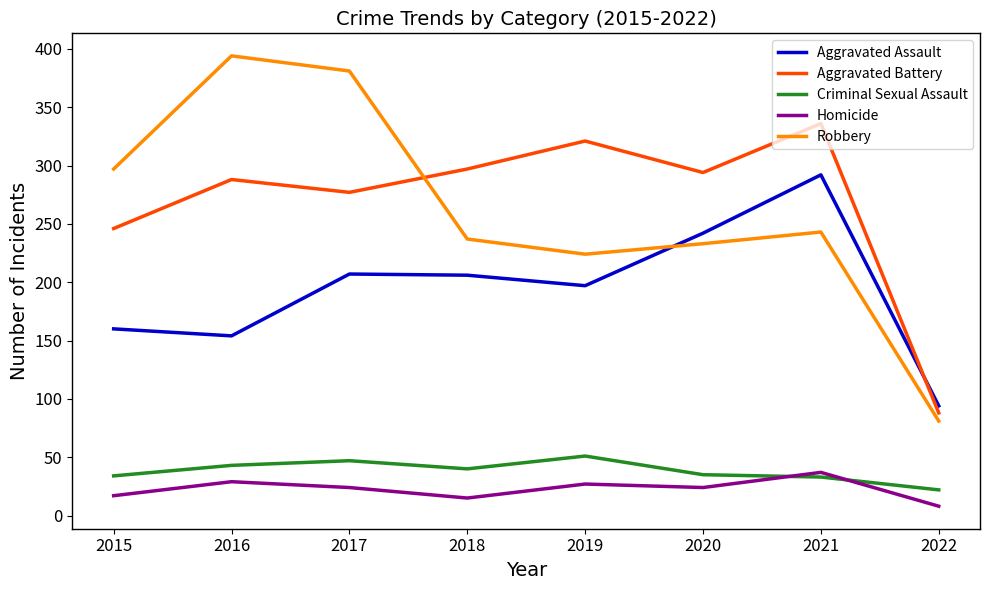

Rank the series by their maximum value, from highest to lowest.

Robbery, Aggravated Battery, Aggravated Assault, Criminal Sexual Assault, Homicide